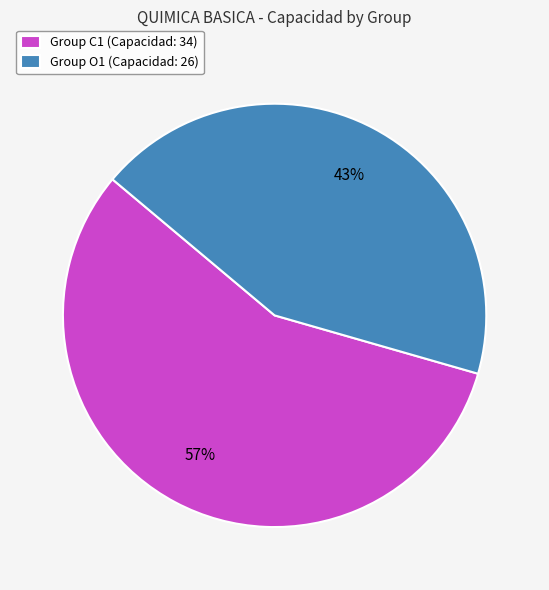

To the nearest percent, what is the combined percentage of Group C1 (Capacidad: 34) and Group O1 (Capacidad: 26)?

100%